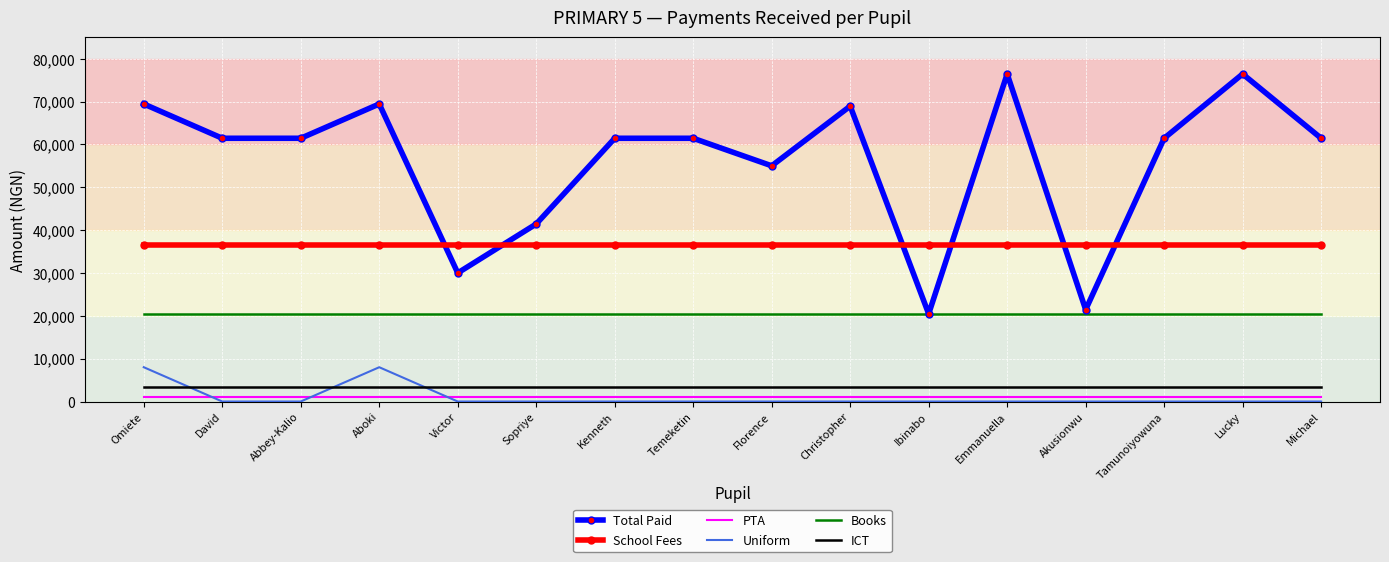

What is the maximum value shown in the chart?

76430